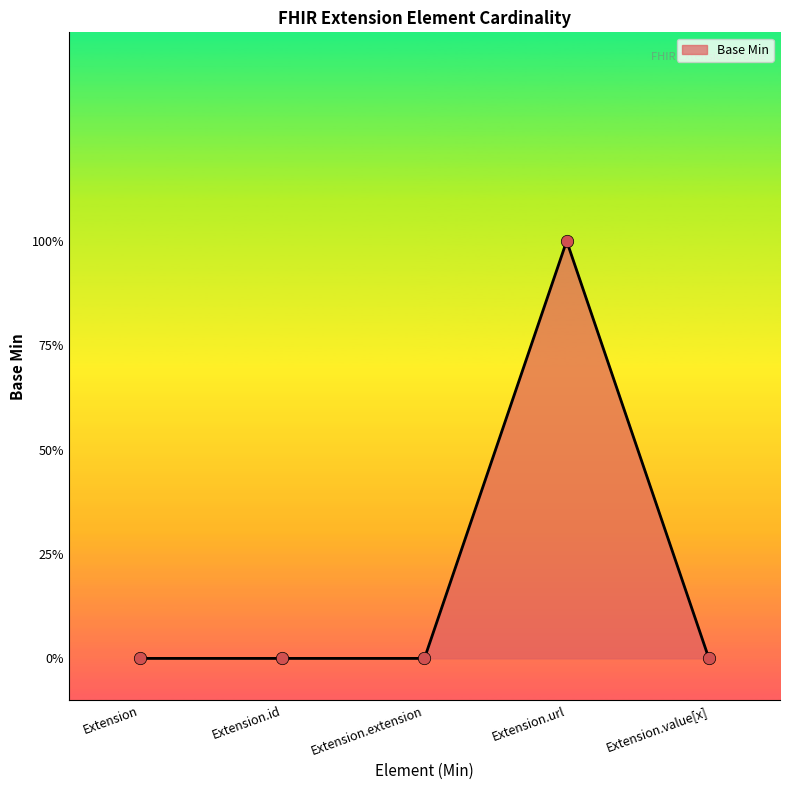

Between Extension and Extension.value[x], which is larger?

Extension